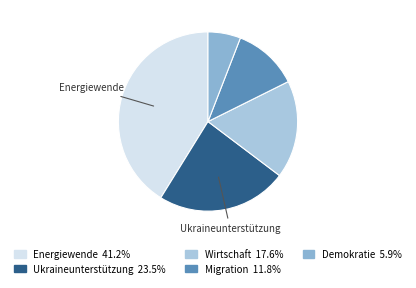

Which category has the biggest portion of the pie?

Energiewende